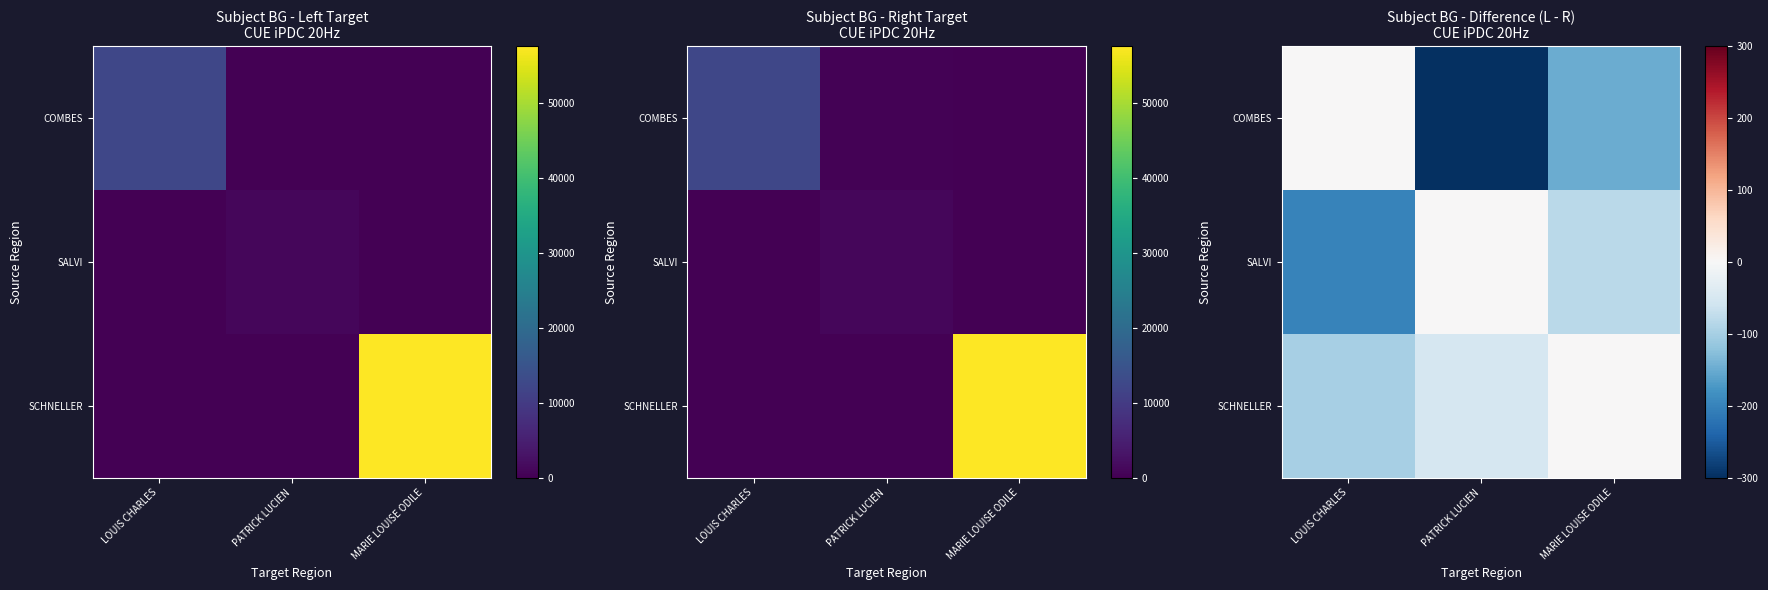

True or false: COMBES has a value of -113 at LOUIS CHARLES.

False